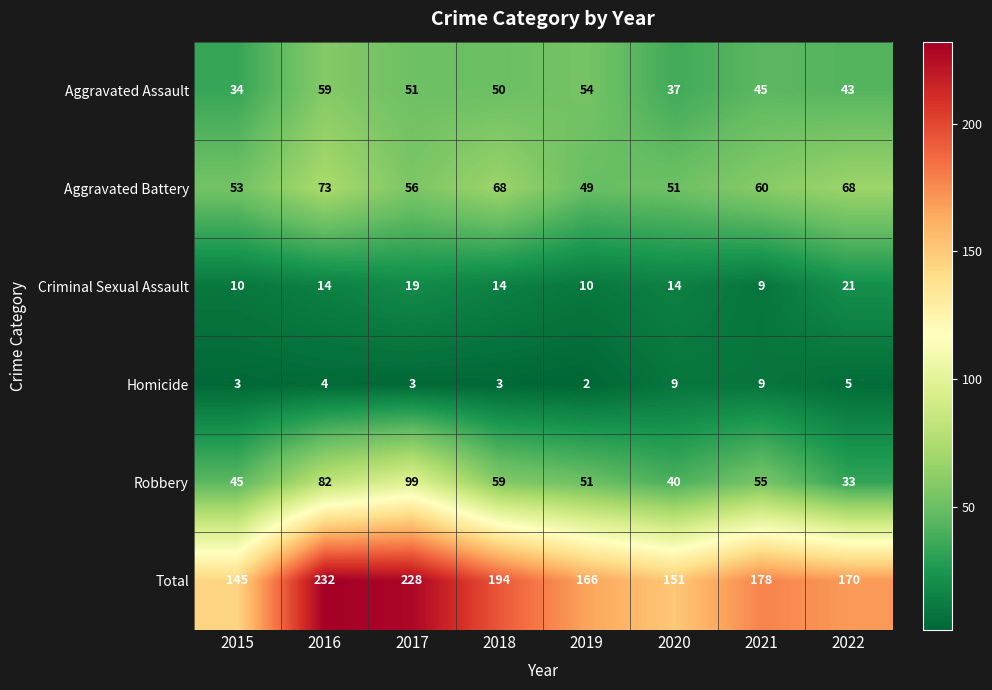

What is the difference between the highest and lowest values at 2022?

165